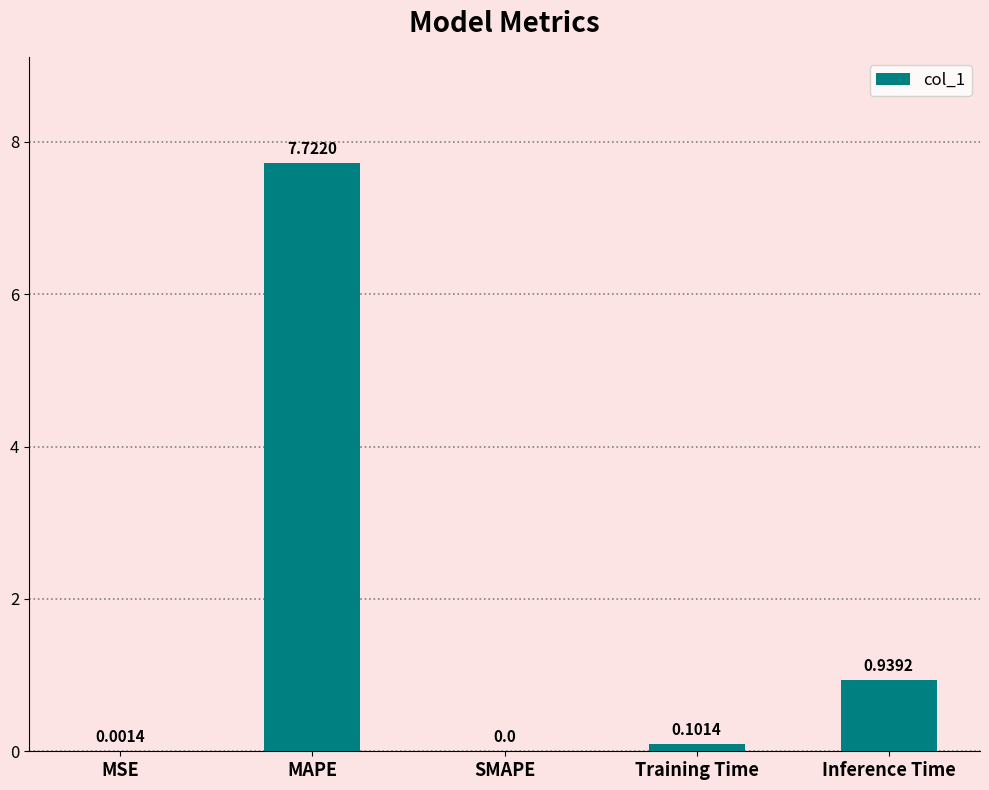

What is the maximum value shown in the chart?

7.7